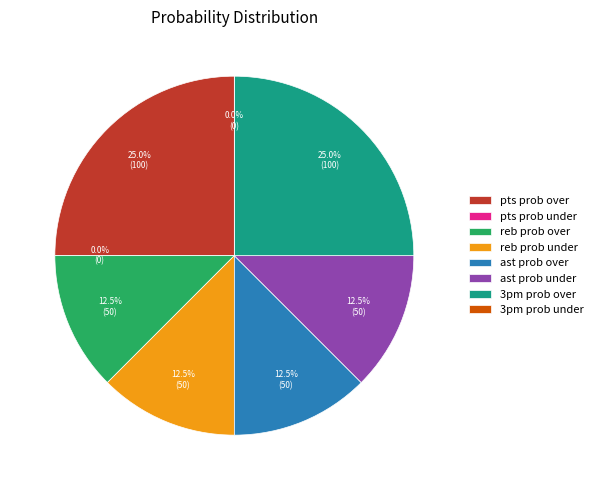

Which category has the smallest portion of the pie?

pts prob under